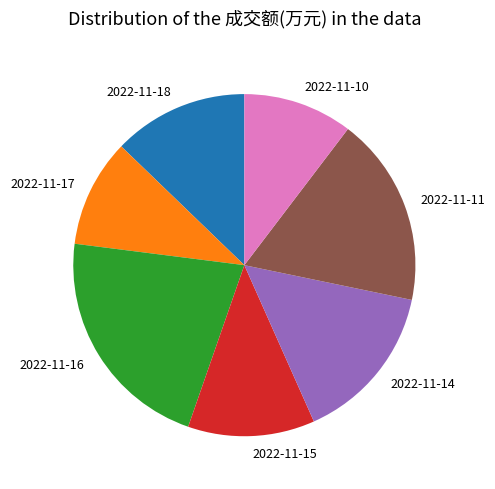

Is the sum of 2022-11-15 and 2022-11-11 greater than half?

No